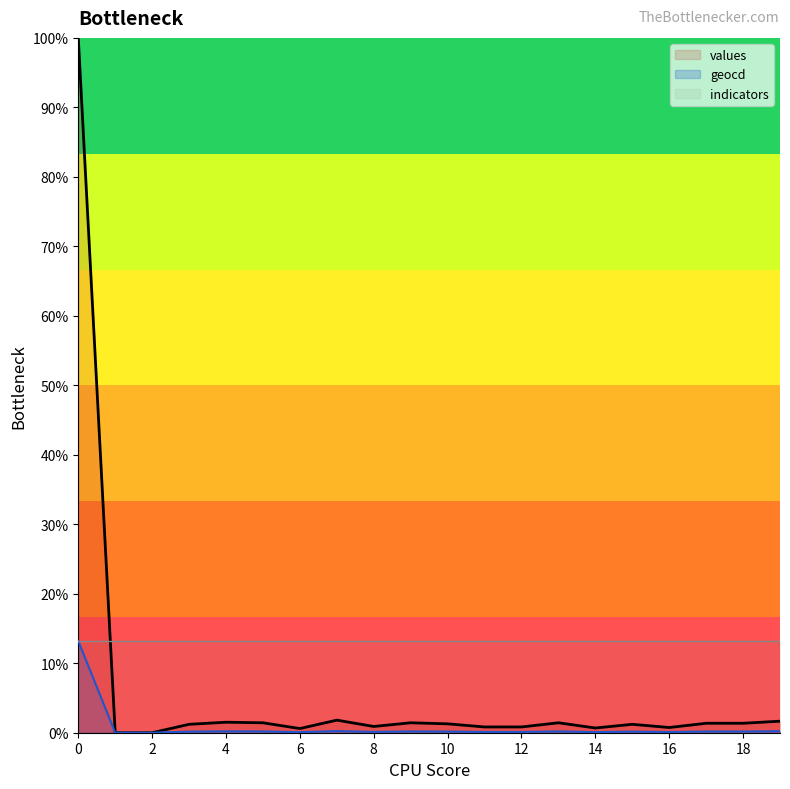

True or false: values and geocd intersect in this chart.

False